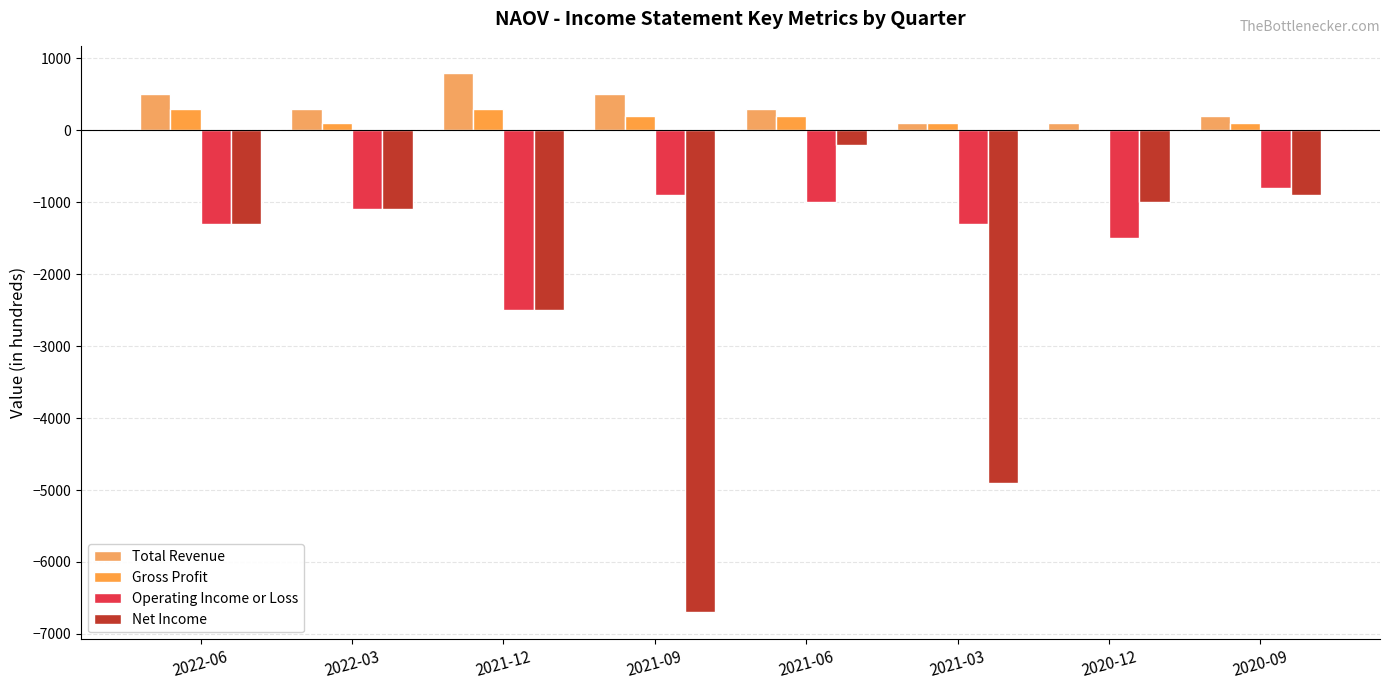

What is the label of the 5th bar from the left?

2021-06